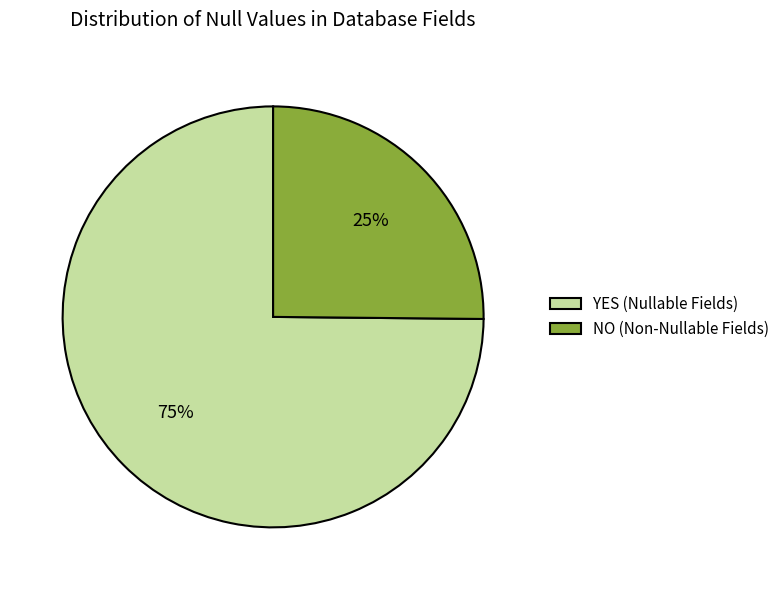

True or false: YES accounts for 87% of the total.

False